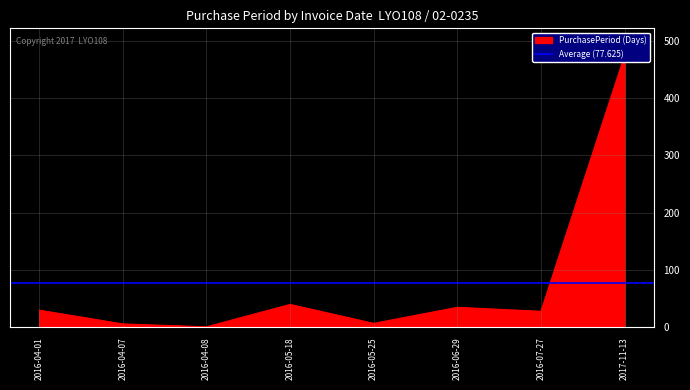

Rank the categories by value from highest to lowest.

2017-11-13, 2016-05-18, 2016-06-29, 2016-04-01, 2016-07-27, 2016-05-25, 2016-04-07, 2016-04-08